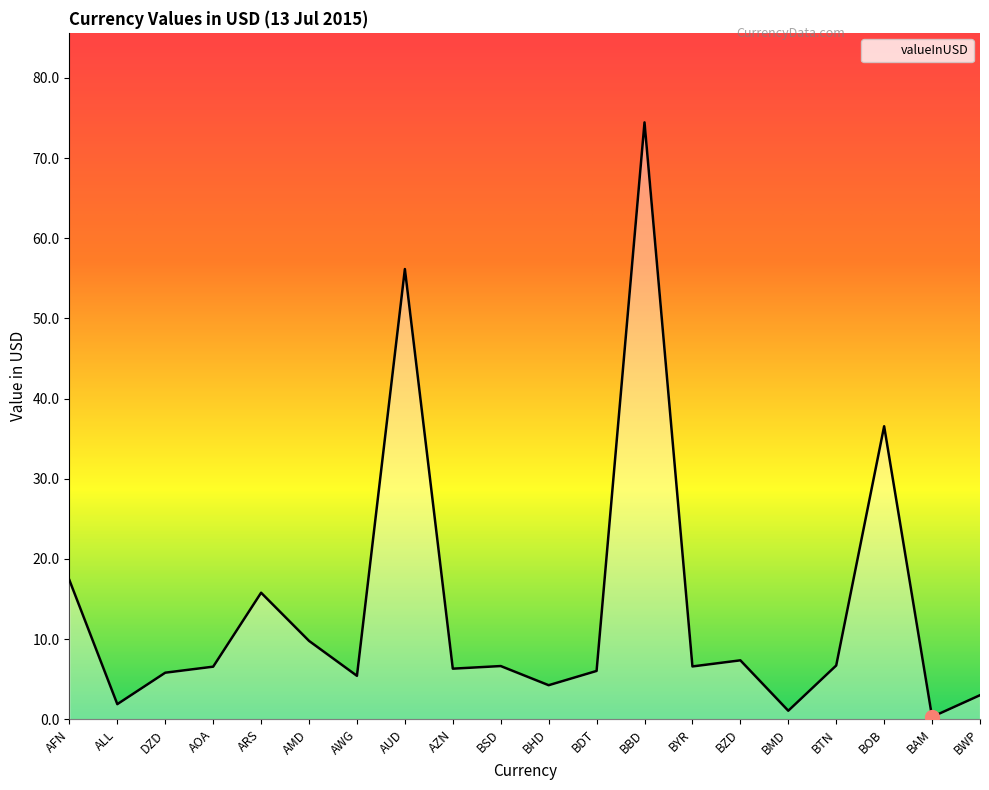

At which category does the chart reach its minimum across all series?

BAM